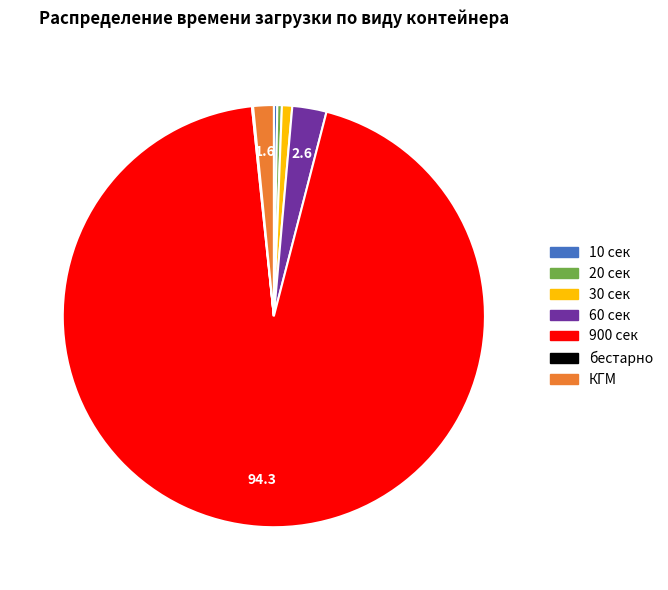

What is the ratio of the value at 900 сек to the value at КГМ?

60.0